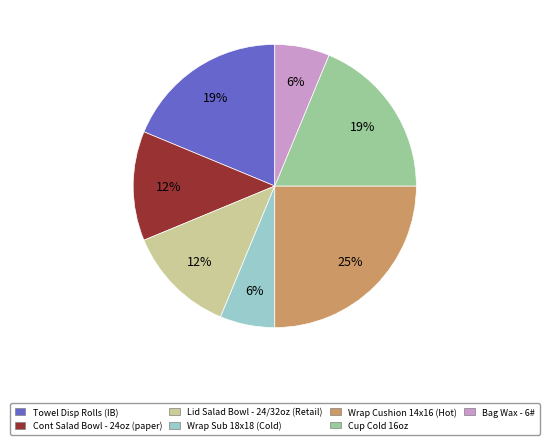

Which slice is the largest?

Wrap Cushion 14x16 (Hot)